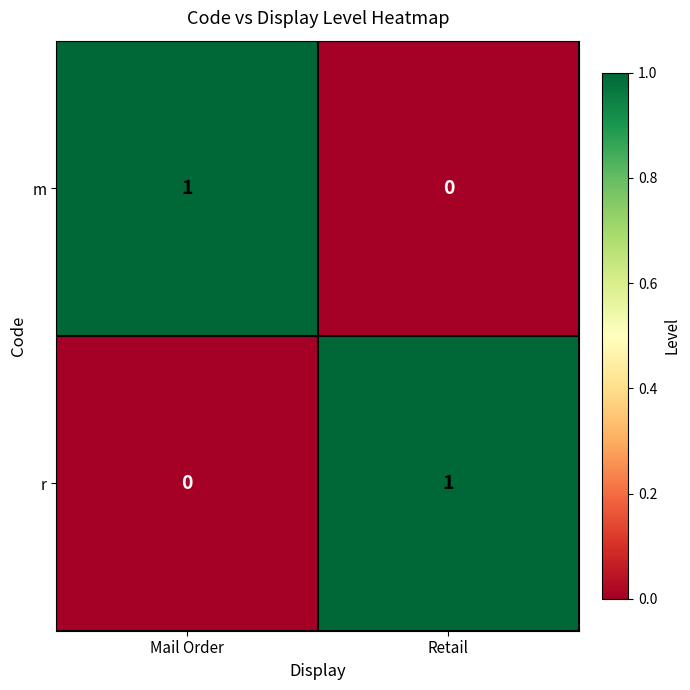

Where is r nearest to the value 0?

Mail Order